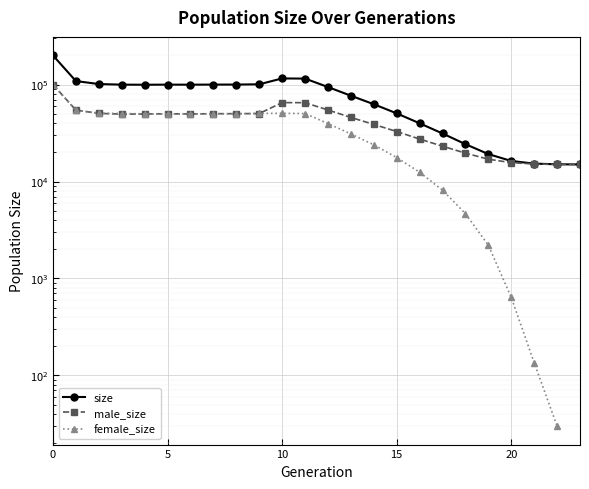

What is the difference between the maximum and minimum values in the male_size series?

85027